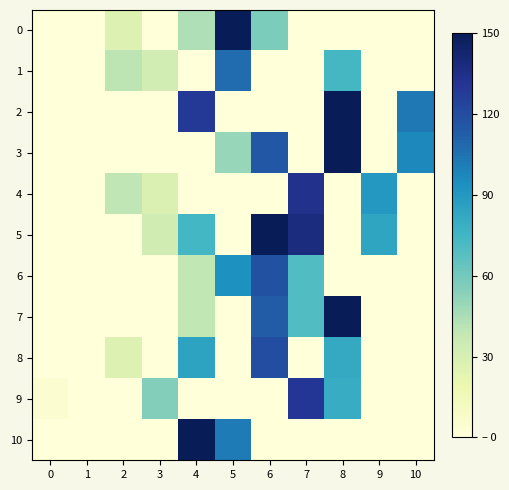

What is the difference between the highest and lowest values at 9?

90.0